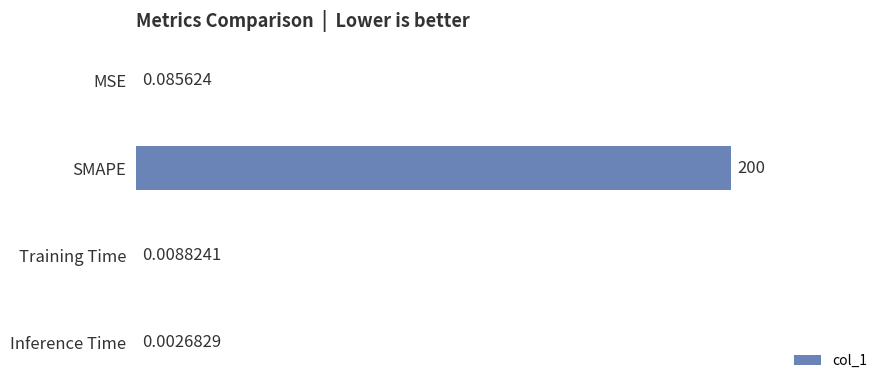

What is the sum of the values at Inference Time and SMAPE?

200.0